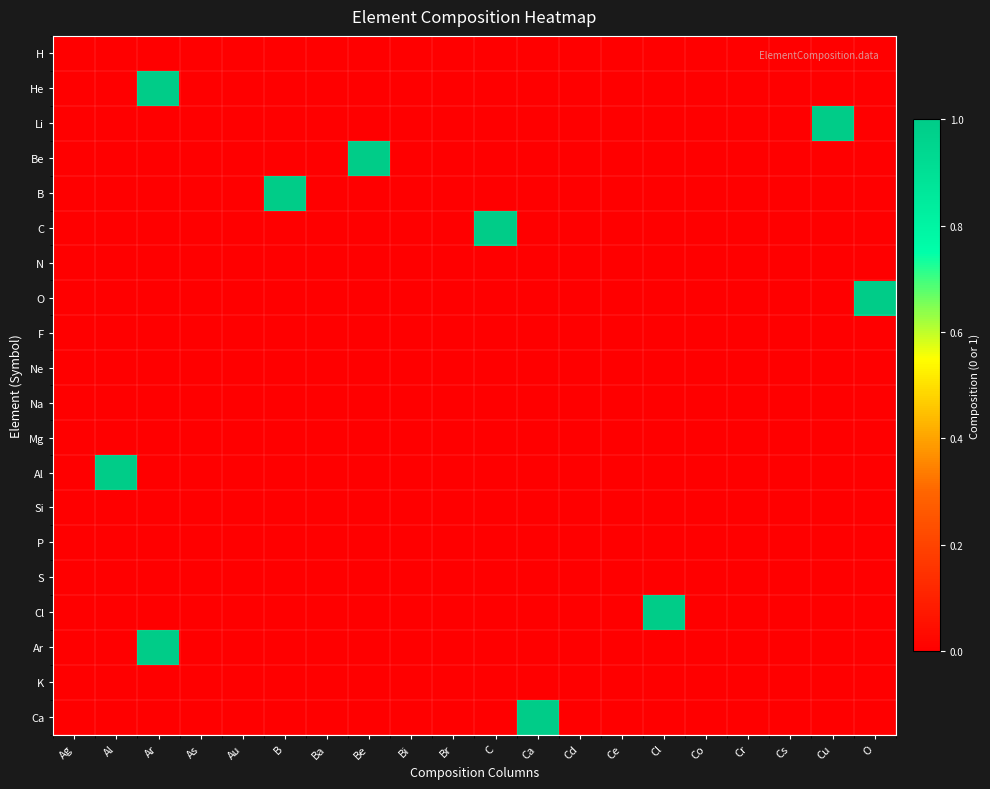

Reading right to left, extract all data points from this chart.

H: O=0	Cu=0	Cs=0	Cr=0	Co=0	Cl=0	Ce=0	Cd=0	Ca=0	C=0	Br=0	Bi=0	Be=0	Ba=0	B=0	Au=0	As=0	Ar=0	Al=0	Ag=0
He: O=0	Cu=0	Cs=0	Cr=0	Co=0	Cl=0	Ce=0	Cd=0	Ca=0	C=0	Br=0	Bi=0	Be=0	Ba=0	B=0	Au=0	As=0	Ar=1	Al=0	Ag=0
Li: O=0	Cu=1	Cs=0	Cr=0	Co=0	Cl=0	Ce=0	Cd=0	Ca=0	C=0	Br=0	Bi=0	Be=0	Ba=0	B=0	Au=0	As=0	Ar=0	Al=0	Ag=0
Be: O=0	Cu=0	Cs=0	Cr=0	Co=0	Cl=0	Ce=0	Cd=0	Ca=0	C=0	Br=0	Bi=0	Be=1	Ba=0	B=0	Au=0	As=0	Ar=0	Al=0	Ag=0
B: O=0	Cu=0	Cs=0	Cr=0	Co=0	Cl=0	Ce=0	Cd=0	Ca=0	C=0	Br=0	Bi=0	Be=0	Ba=0	B=1	Au=0	As=0	Ar=0	Al=0	Ag=0
C: O=0	Cu=0	Cs=0	Cr=0	Co=0	Cl=0	Ce=0	Cd=0	Ca=0	C=1	Br=0	Bi=0	Be=0	Ba=0	B=0	Au=0	As=0	Ar=0	Al=0	Ag=0
N: O=0	Cu=0	Cs=0	Cr=0	Co=0	Cl=0	Ce=0	Cd=0	Ca=0	C=0	Br=0	Bi=0	Be=0	Ba=0	B=0	Au=0	As=0	Ar=0	Al=0	Ag=0
O: O=1	Cu=0	Cs=0	Cr=0	Co=0	Cl=0	Ce=0	Cd=0	Ca=0	C=0	Br=0	Bi=0	Be=0	Ba=0	B=0	Au=0	As=0	Ar=0	Al=0	Ag=0
F: O=0	Cu=0	Cs=0	Cr=0	Co=0	Cl=0	Ce=0	Cd=0	Ca=0	C=0	Br=0	Bi=0	Be=0	Ba=0	B=0	Au=0	As=0	Ar=0	Al=0	Ag=0
Ne: O=0	Cu=0	Cs=0	Cr=0	Co=0	Cl=0	Ce=0	Cd=0	Ca=0	C=0	Br=0	Bi=0	Be=0	Ba=0	B=0	Au=0	As=0	Ar=0	Al=0	Ag=0
Na: O=0	Cu=0	Cs=0	Cr=0	Co=0	Cl=0	Ce=0	Cd=0	Ca=0	C=0	Br=0	Bi=0	Be=0	Ba=0	B=0	Au=0	As=0	Ar=0	Al=0	Ag=0
Mg: O=0	Cu=0	Cs=0	Cr=0	Co=0	Cl=0	Ce=0	Cd=0	Ca=0	C=0	Br=0	Bi=0	Be=0	Ba=0	B=0	Au=0	As=0	Ar=0	Al=0	Ag=0
Al: O=0	Cu=0	Cs=0	Cr=0	Co=0	Cl=0	Ce=0	Cd=0	Ca=0	C=0	Br=0	Bi=0	Be=0	Ba=0	B=0	Au=0	As=0	Ar=0	Al=1	Ag=0
Si: O=0	Cu=0	Cs=0	Cr=0	Co=0	Cl=0	Ce=0	Cd=0	Ca=0	C=0	Br=0	Bi=0	Be=0	Ba=0	B=0	Au=0	As=0	Ar=0	Al=0	Ag=0
P: O=0	Cu=0	Cs=0	Cr=0	Co=0	Cl=0	Ce=0	Cd=0	Ca=0	C=0	Br=0	Bi=0	Be=0	Ba=0	B=0	Au=0	As=0	Ar=0	Al=0	Ag=0
S: O=0	Cu=0	Cs=0	Cr=0	Co=0	Cl=0	Ce=0	Cd=0	Ca=0	C=0	Br=0	Bi=0	Be=0	Ba=0	B=0	Au=0	As=0	Ar=0	Al=0	Ag=0
Cl: O=0	Cu=0	Cs=0	Cr=0	Co=0	Cl=1	Ce=0	Cd=0	Ca=0	C=0	Br=0	Bi=0	Be=0	Ba=0	B=0	Au=0	As=0	Ar=0	Al=0	Ag=0
Ar: O=0	Cu=0	Cs=0	Cr=0	Co=0	Cl=0	Ce=0	Cd=0	Ca=0	C=0	Br=0	Bi=0	Be=0	Ba=0	B=0	Au=0	As=0	Ar=1	Al=0	Ag=0
K: O=0	Cu=0	Cs=0	Cr=0	Co=0	Cl=0	Ce=0	Cd=0	Ca=0	C=0	Br=0	Bi=0	Be=0	Ba=0	B=0	Au=0	As=0	Ar=0	Al=0	Ag=0
Ca: O=0	Cu=0	Cs=0	Cr=0	Co=0	Cl=0	Ce=0	Cd=0	Ca=1	C=0	Br=0	Bi=0	Be=0	Ba=0	B=0	Au=0	As=0	Ar=0	Al=0	Ag=0